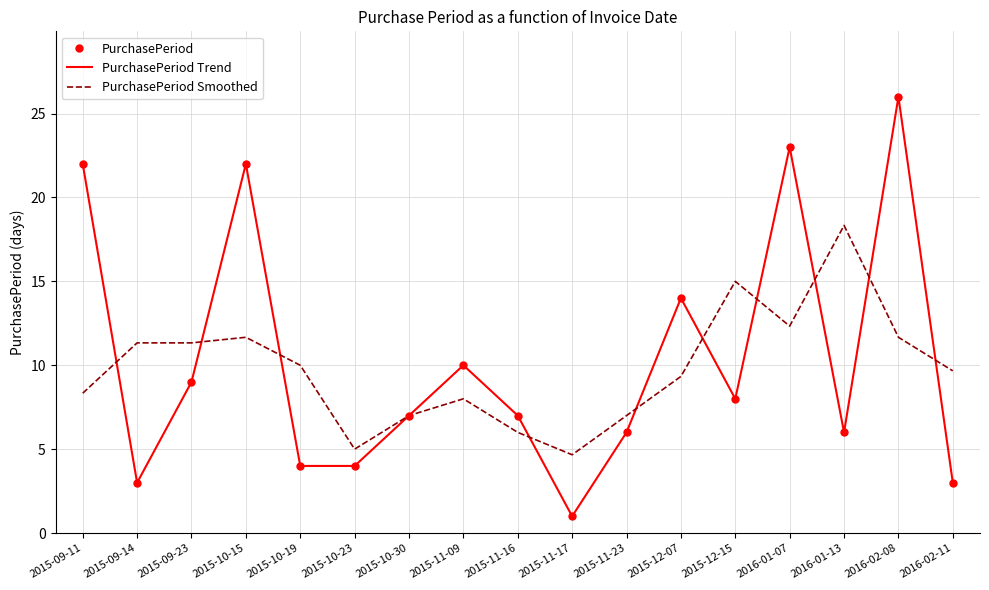

True or false: PurchasePeriod has a value of 0.2 at 2015-11-17.

False